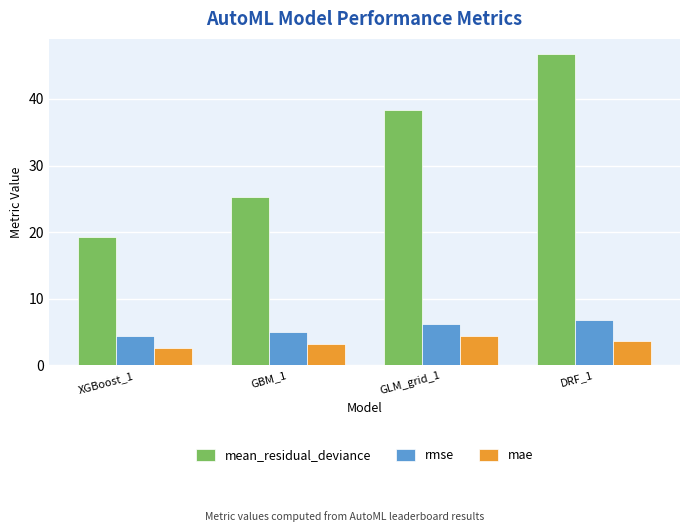

What is the difference between the rmse values at GBM_1 and DRF_1?

1.8